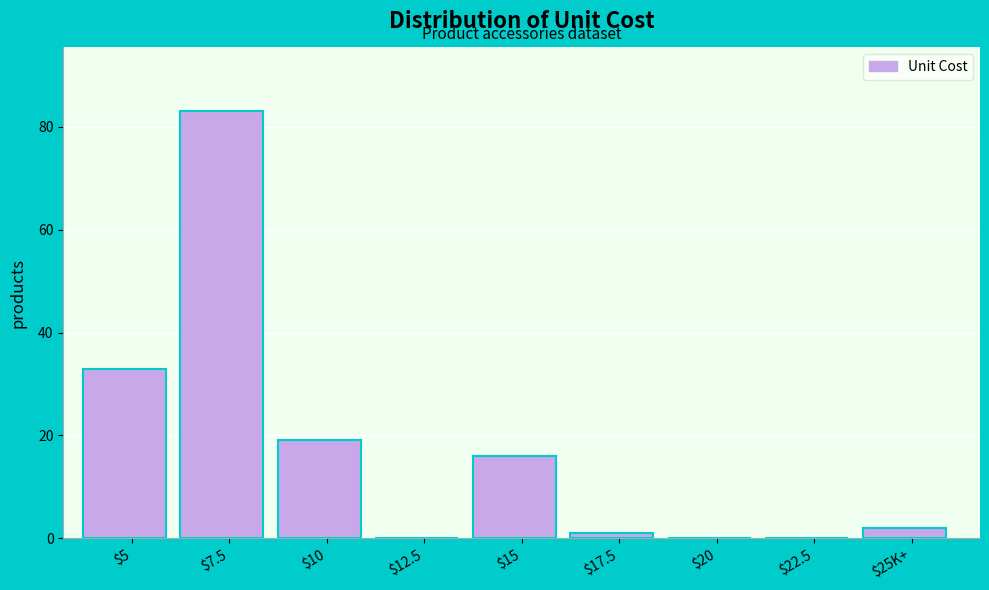

Is it true that the value at $15 is 27?

False